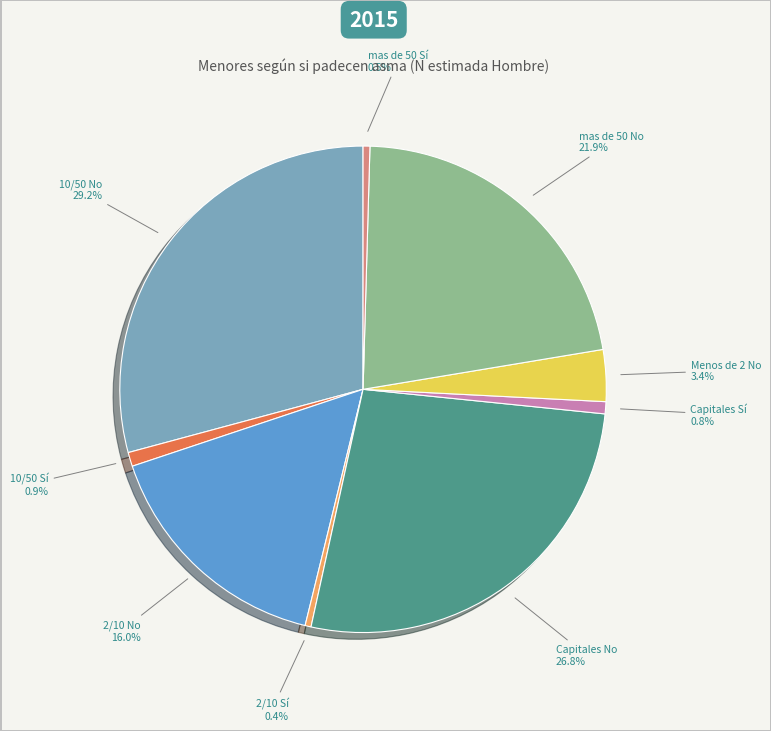

Is there a majority slice in this chart?

No